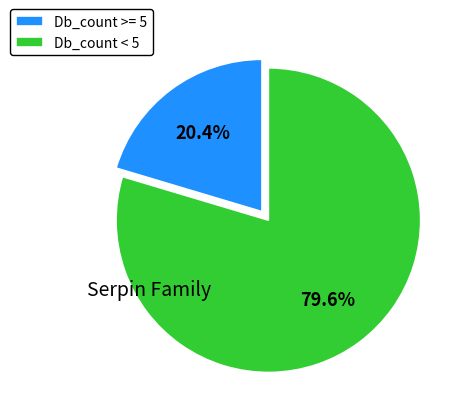

Which has a higher value, Db_count < 5 or Db_count >= 5?

Db_count < 5